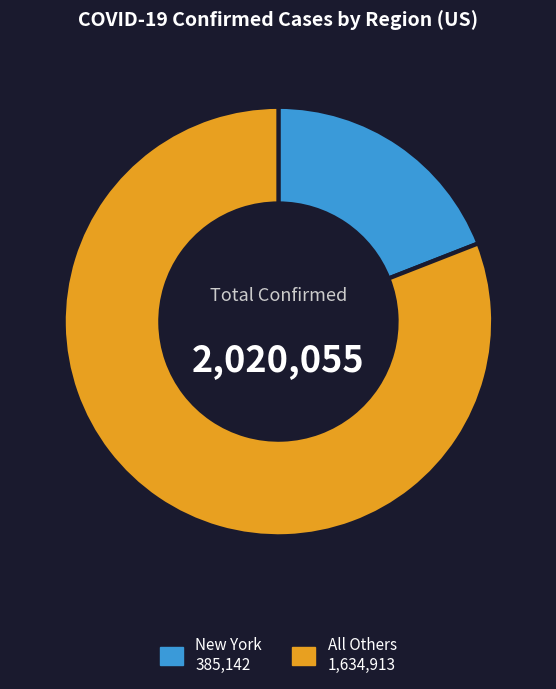

Count the number of slices in the pie.

2